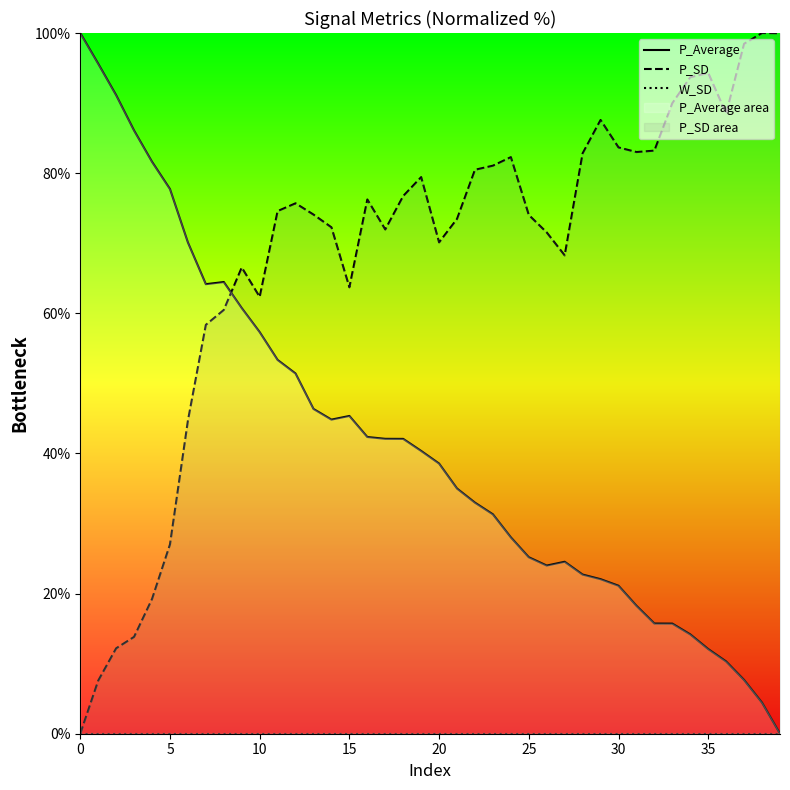

The P_SD series shows 83.7 at 30. True or false?

True